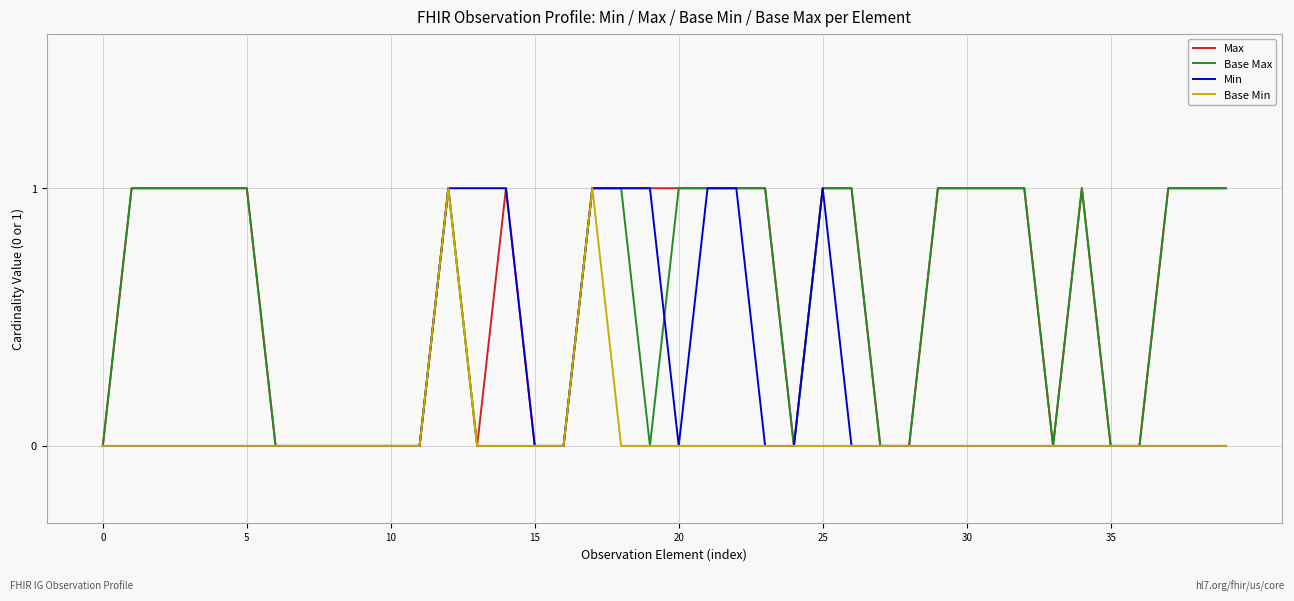

Reading right to left, extract all data points from this chart.

Max: 1	1	1	0	0	1	0	1	1	1	1	0	0	1	1	0	1	1	1	1	1	1	1	0	0	1	0	1	0	0	0	0	0	0	1	1	1	1	1	0
Base Max: 1	1	1	0	0	1	0	1	1	1	1	0	0	1	1	0	1	1	1	1	0	1	1	0	0	0	0	1	0	0	0	0	0	0	1	1	1	1	1	0
Min: 0	0	0	0	0	0	0	0	0	0	0	0	0	0	1	0	0	1	1	0	1	1	1	0	0	1	1	1	0	0	0	0	0	0	0	0	0	0	0	0
Base Min: 0	0	0	0	0	0	0	0	0	0	0	0	0	0	0	0	0	0	0	0	0	0	1	0	0	0	0	1	0	0	0	0	0	0	0	0	0	0	0	0